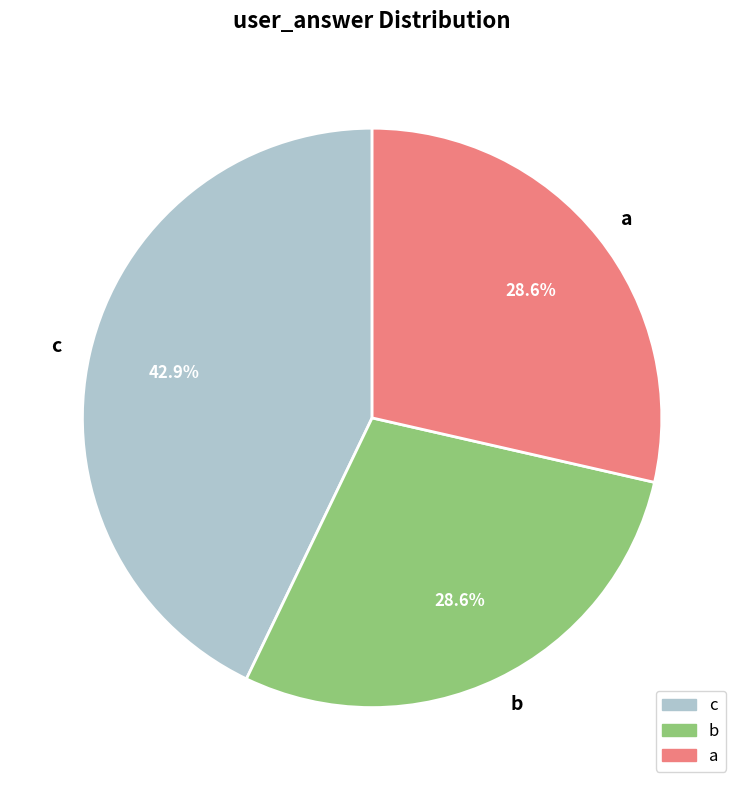

What is the ratio of the value at b to the value at c?

0.7